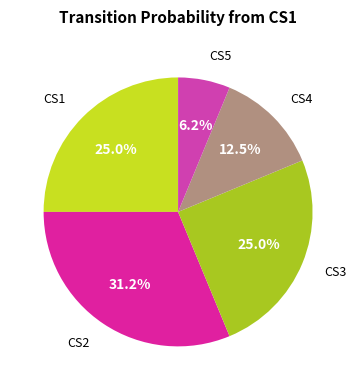

Is there any slice that represents more than half of the pie?

No